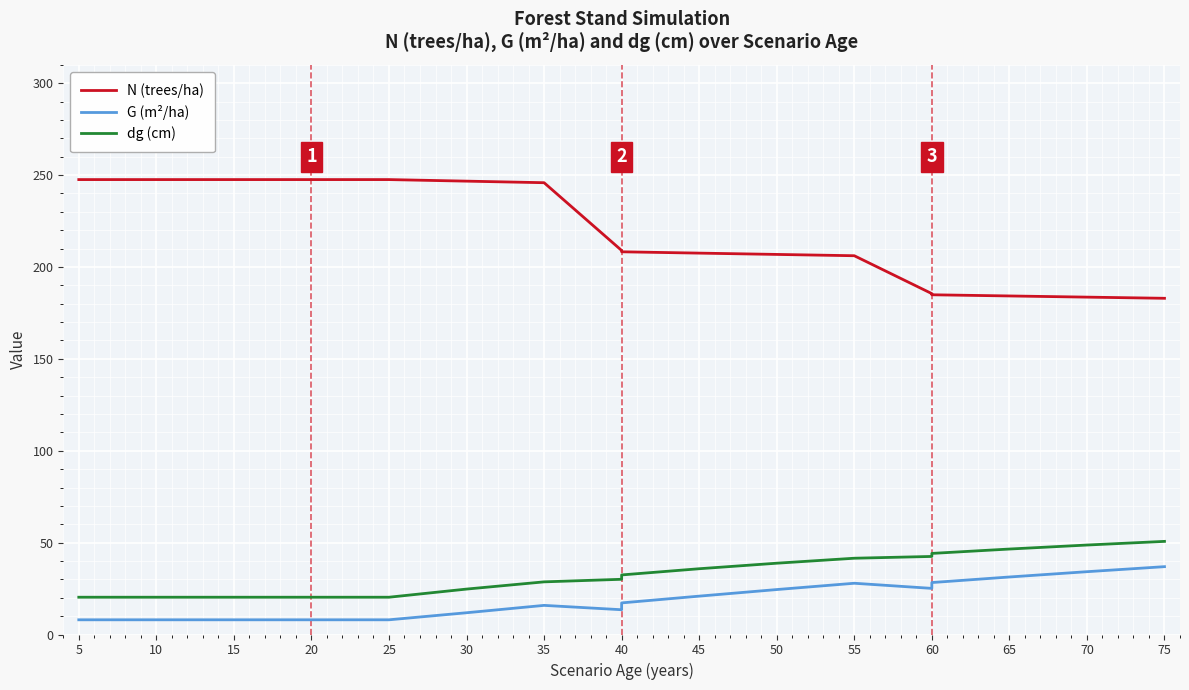

True or false: N (trees/ha) has more than 0 points higher than both neighbors.

False